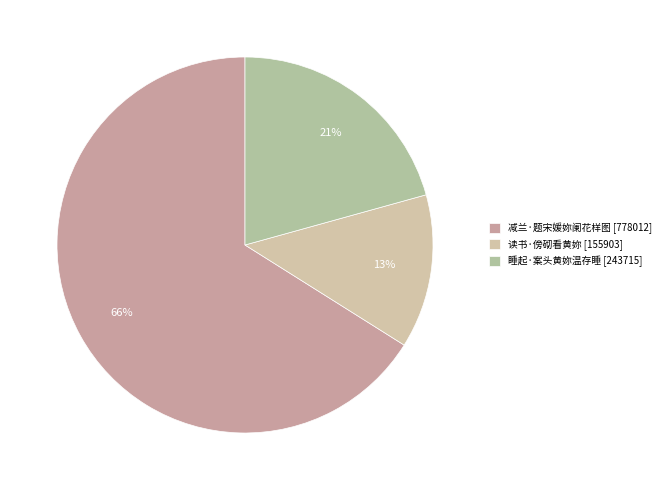

Which slice represents more than half of the pie?

减兰·题宋媛妳阑花样图